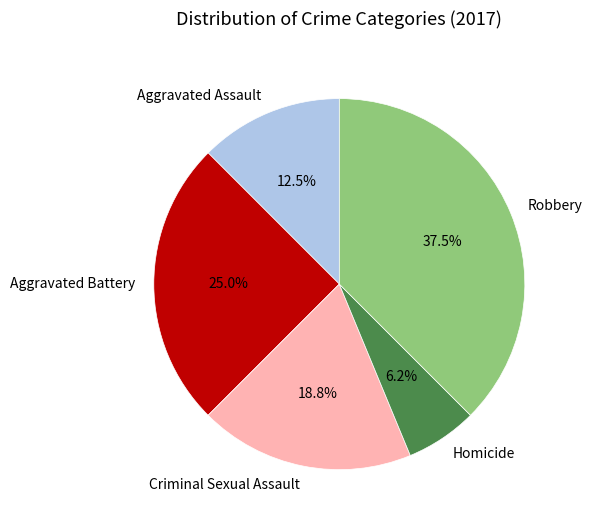

Count the number of slices in the pie.

5